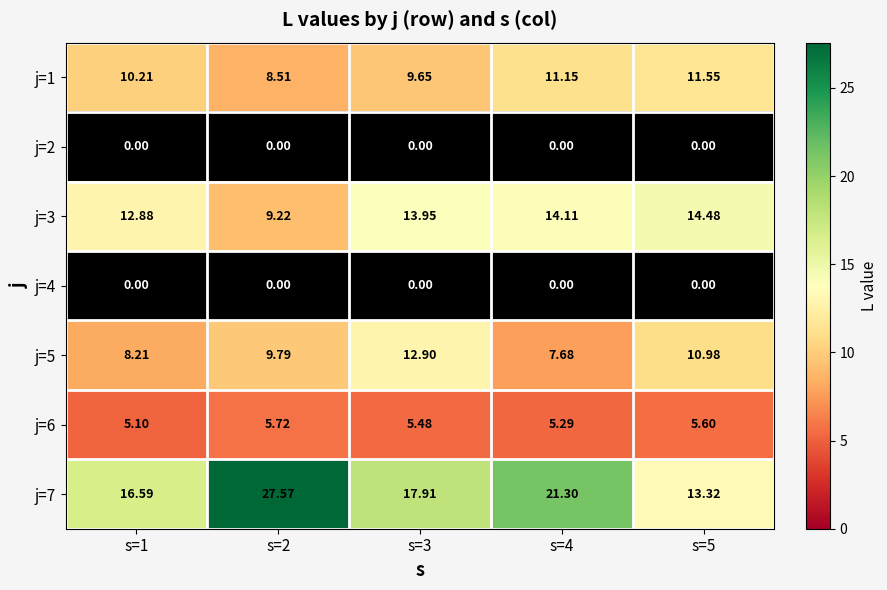

Rank the categories by j=3 value from lowest to highest.

s=2, s=1, s=3, s=4, s=5